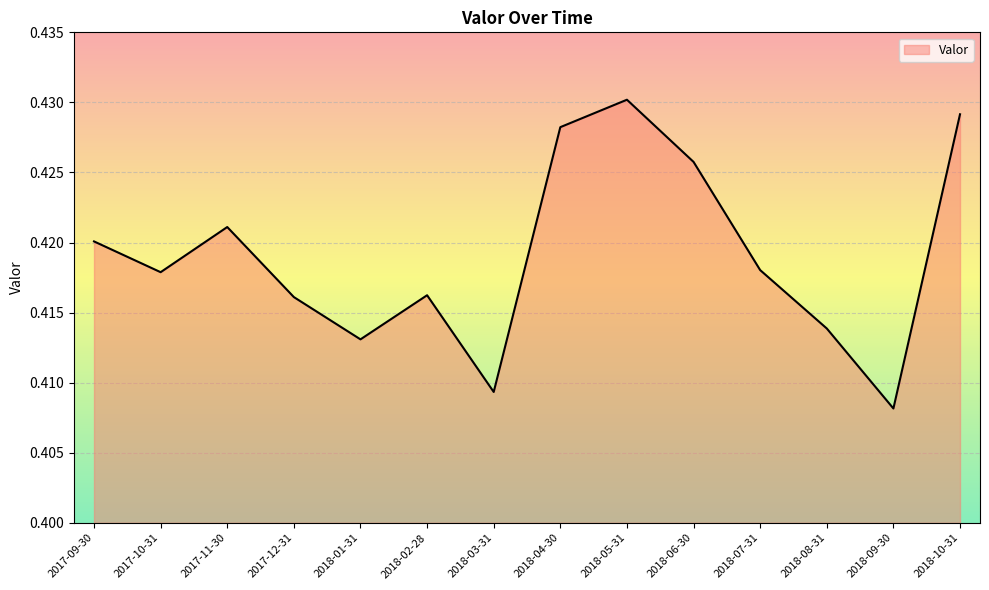

True or false: the data has more than 1 interior local peaks.

True